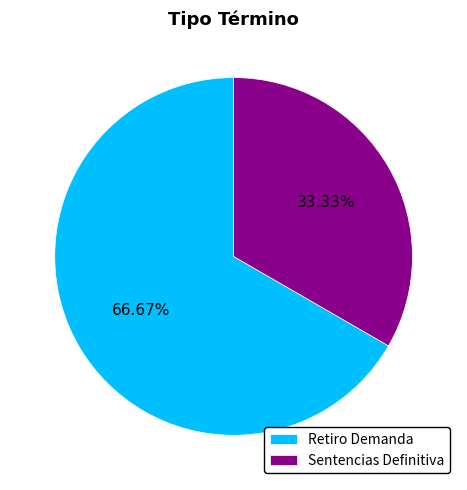

To the nearest percent, what is the difference between the largest and smallest slice percentages?

33%